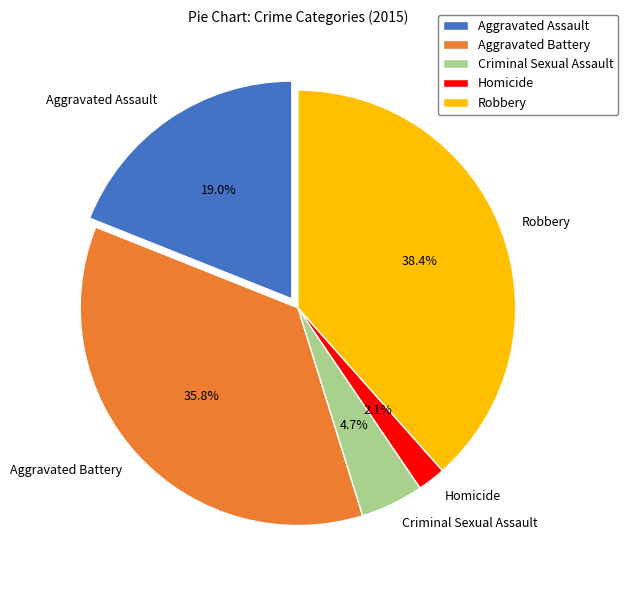

What is the largest slice in the pie chart?

Robbery